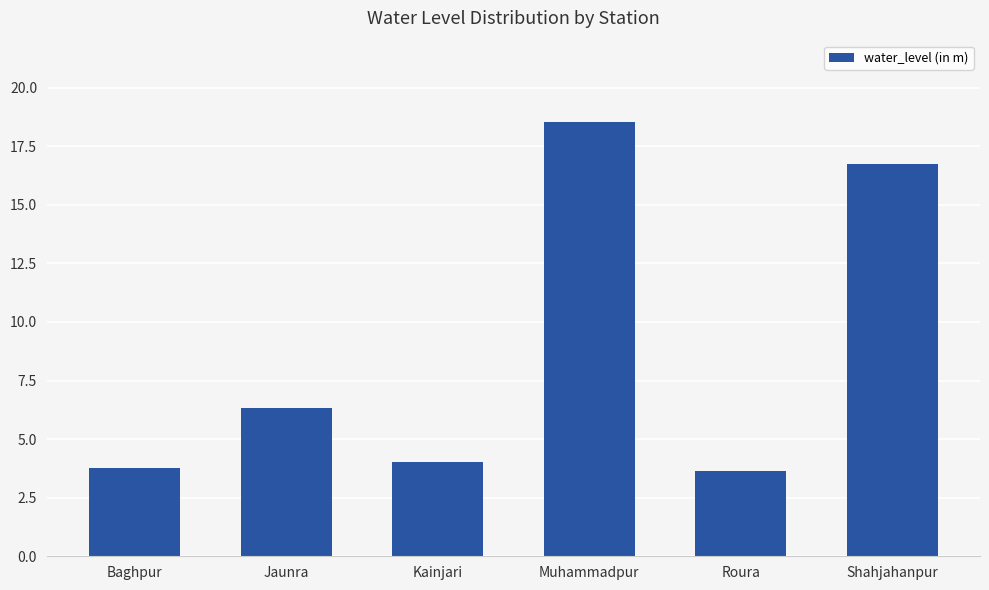

What is the greatest value displayed?

18.6